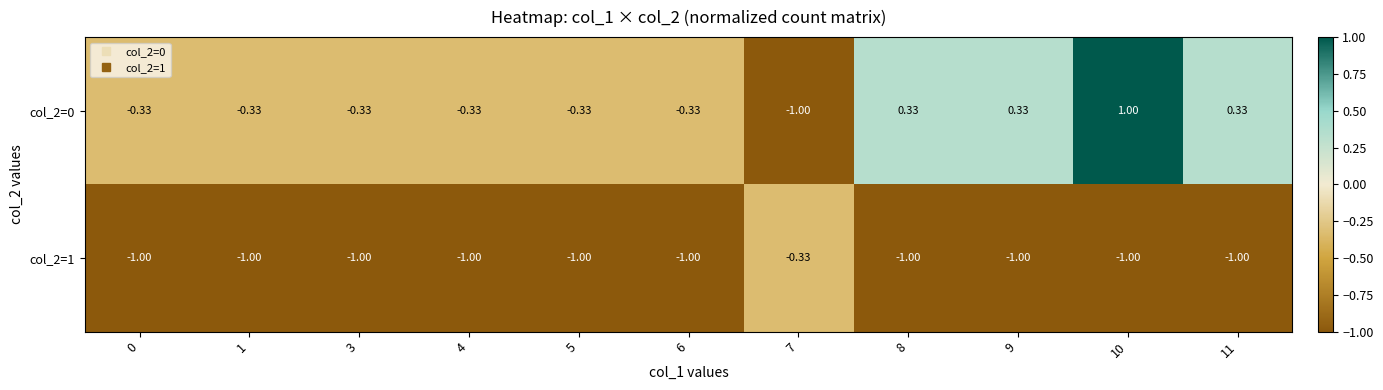

How many categories are shown in the chart?

11